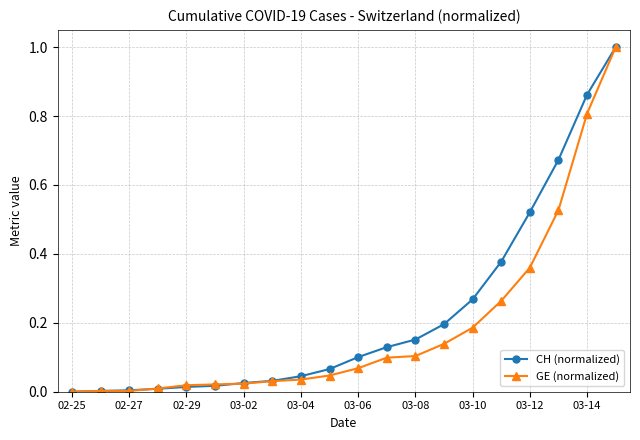

What is the maximum value shown in the chart?

1.0